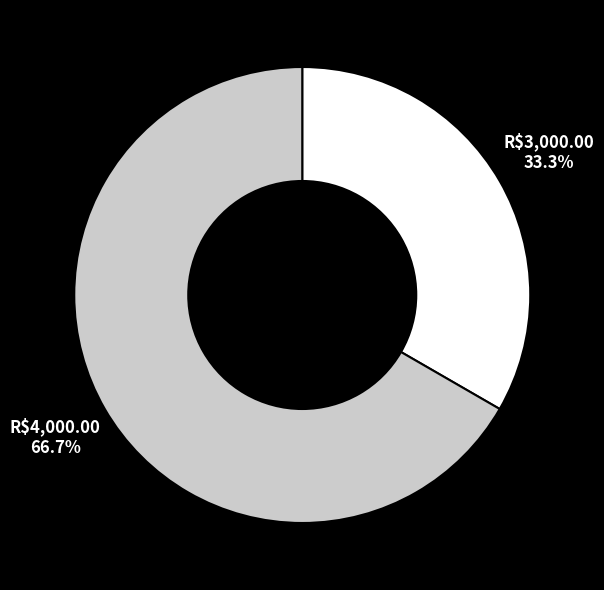

How many segments does this pie chart have?

2